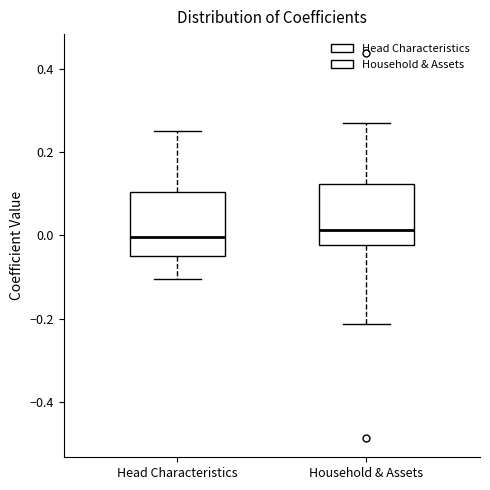

Reading left to right, read every box against the y-axis: the position of its median line, the range the box covers, and the ends of its whiskers. The values are not printed on the chart, so give them approximately, as read against the axis.

Head Characteristics: median 0.00, box -0.04 to 0.10, whiskers -0.10 to 0.26
Household & Assets: median 0.02, box -0.02 to 0.12, whiskers -0.22 to 0.28